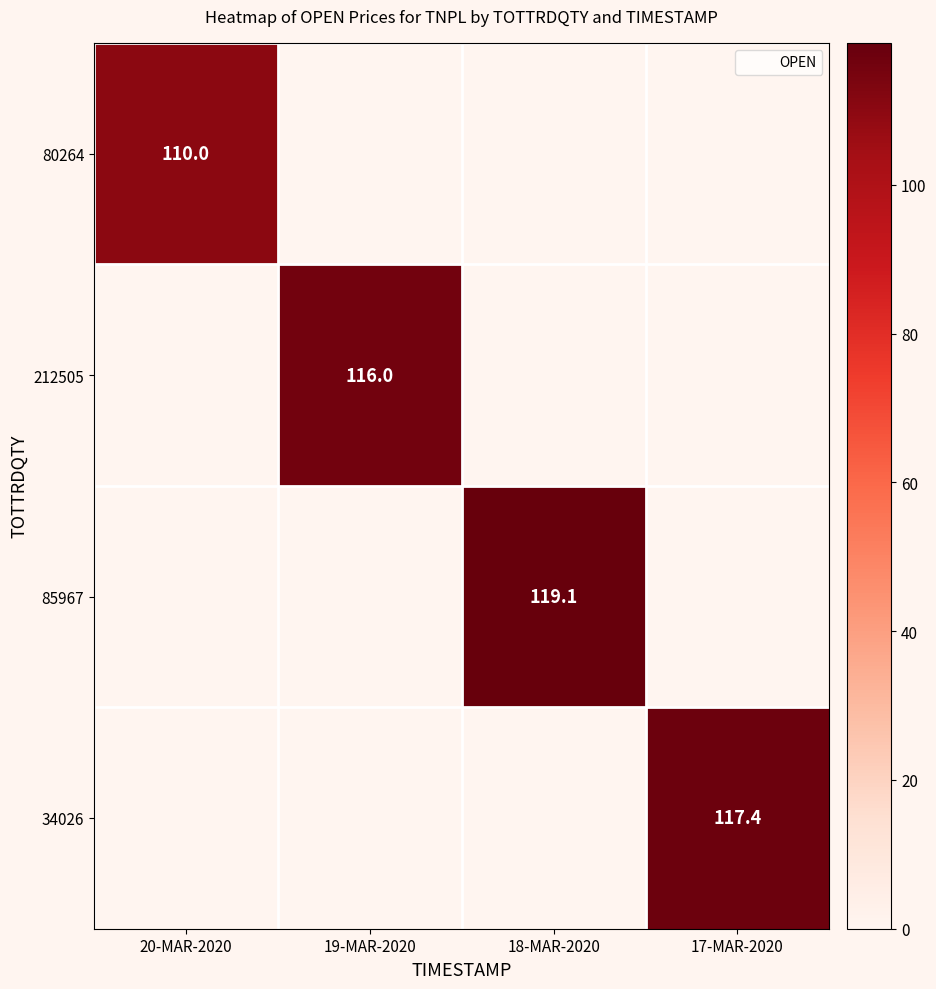

At which category does the chart reach its peak across all series?

18-MAR-2020